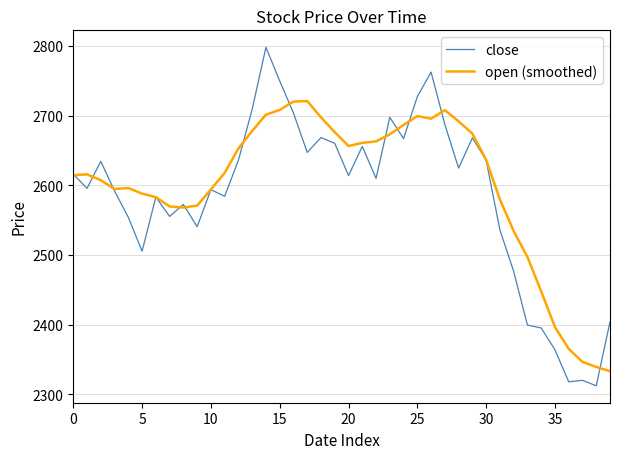

Rank the series by their maximum value, from highest to lowest.

close, open (smoothed)